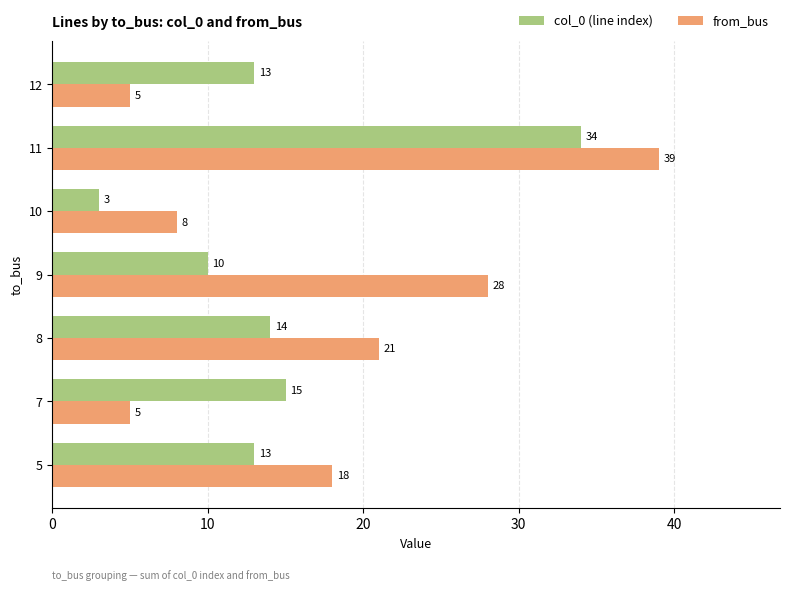

Where is col_0 (line index) nearest to the value 18?

7